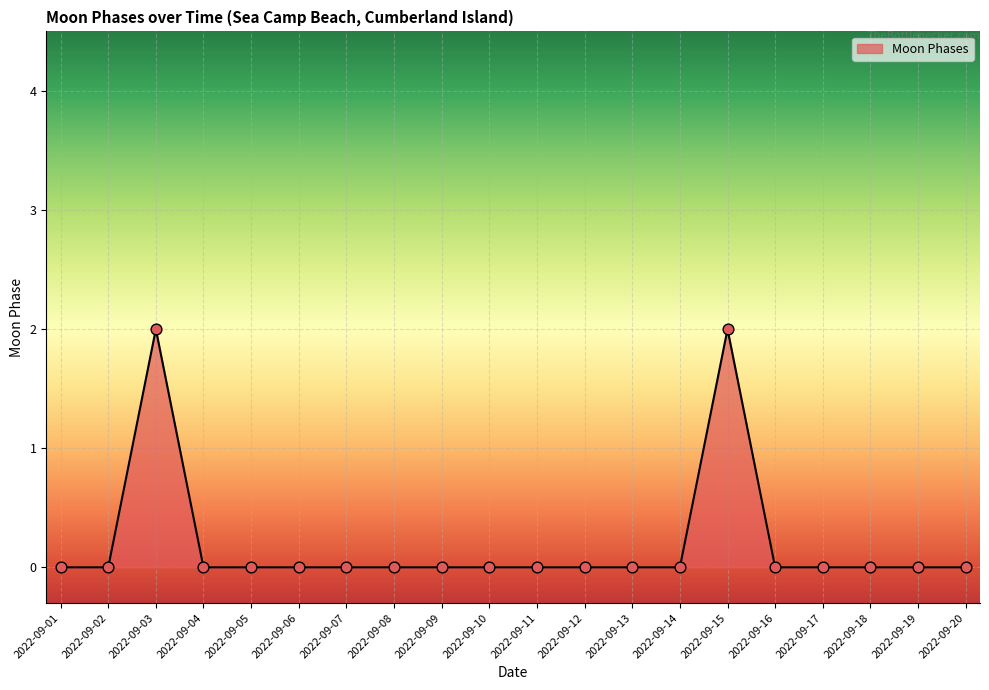

Between 2022-09-04 and 2022-09-03, which is larger?

2022-09-03